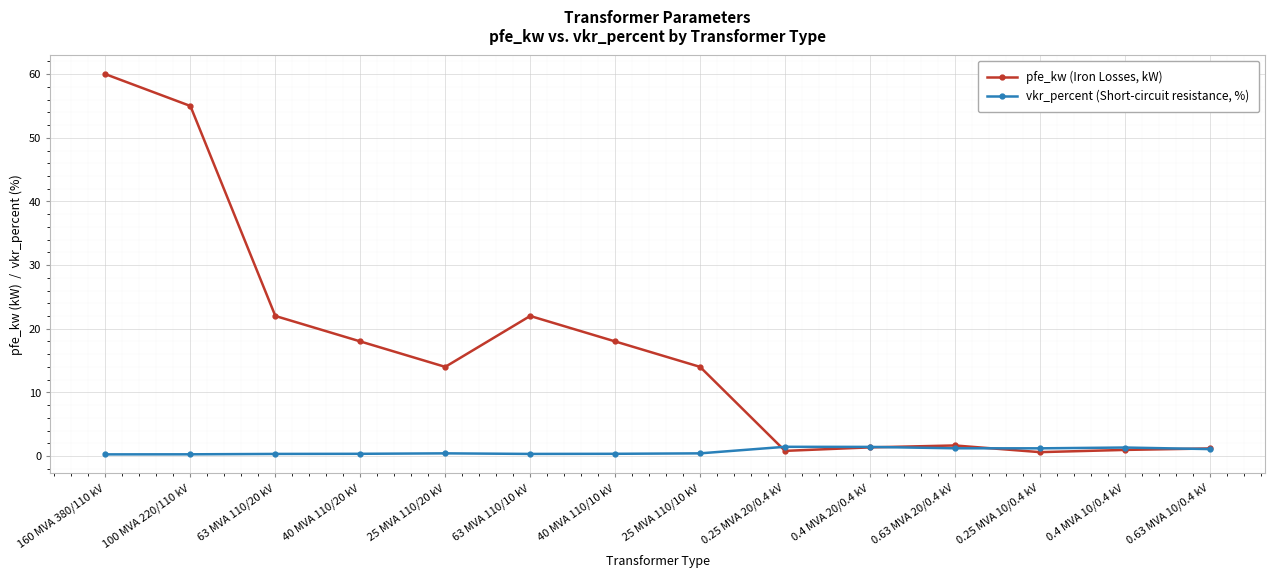

At which category does pfe_kw (Iron Losses, kW) reach its first local valley?

25 MVA 110/20 kV